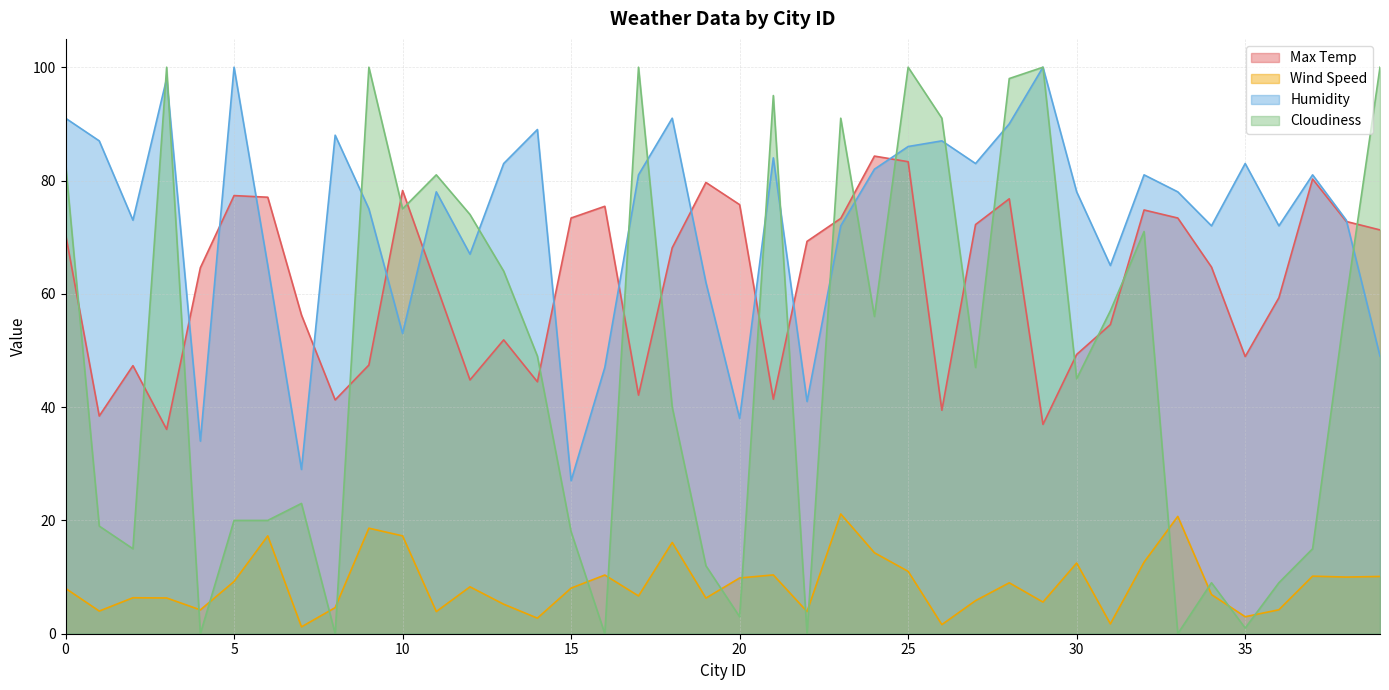

What are all the series names shown in the legend?

Max Temp, Wind Speed, Humidity, Cloudiness